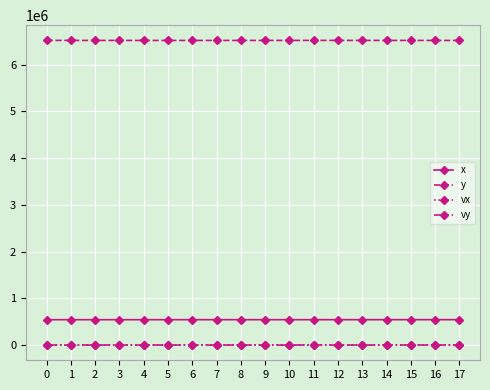

The value of y at 16 is 1443575.3. True or false?

False